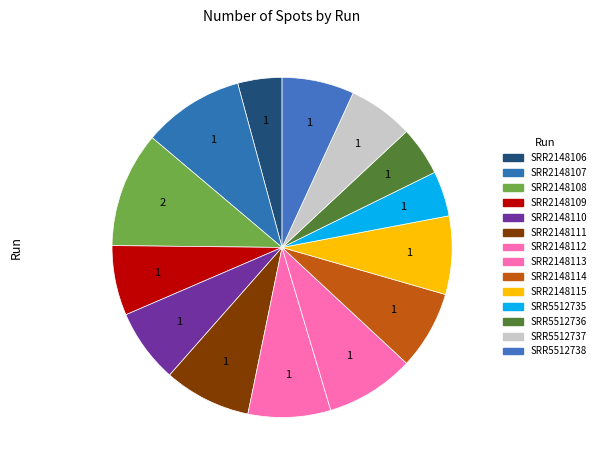

How many slices are in this pie chart?

14